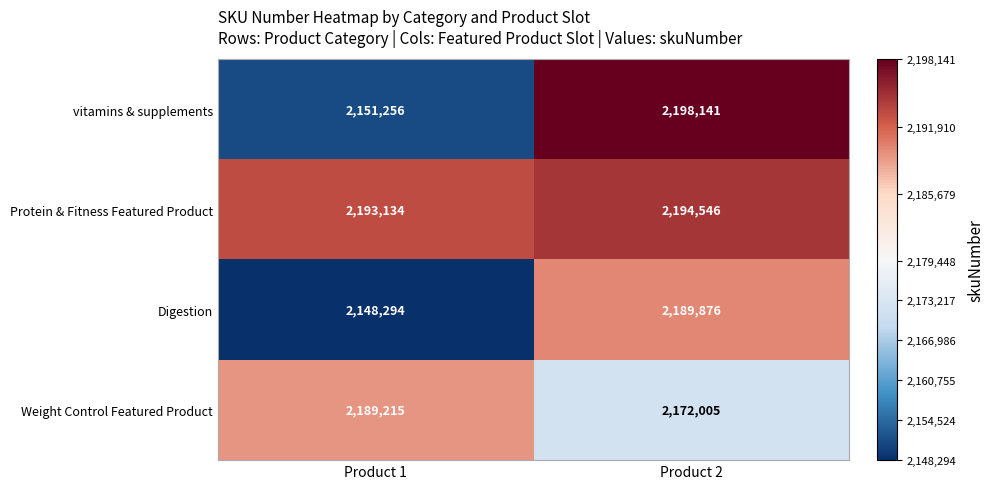

Which series has the largest total across all categories?

Protein & Fitness Featured Product